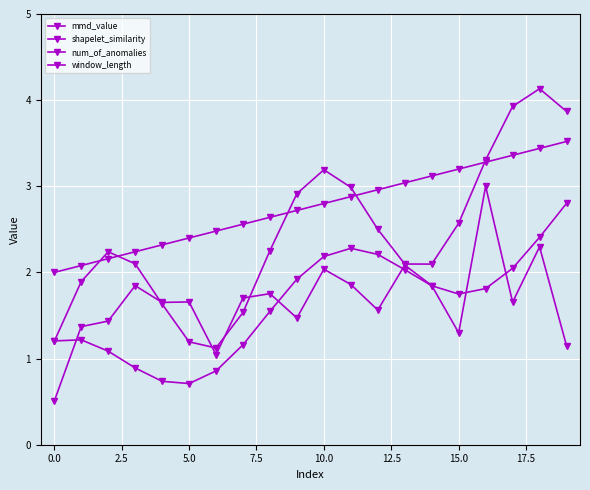

How many data points does each series have?

20